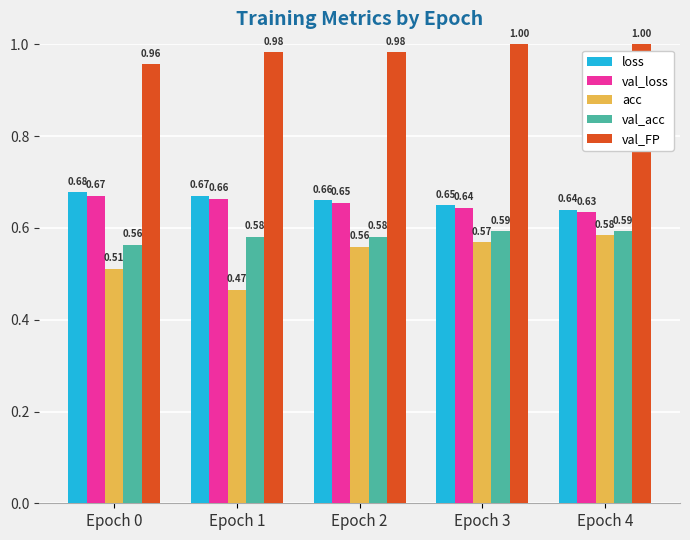

Rank the series at Epoch 3 from lowest to highest value.

acc, val_acc, val_loss, loss, val_FP